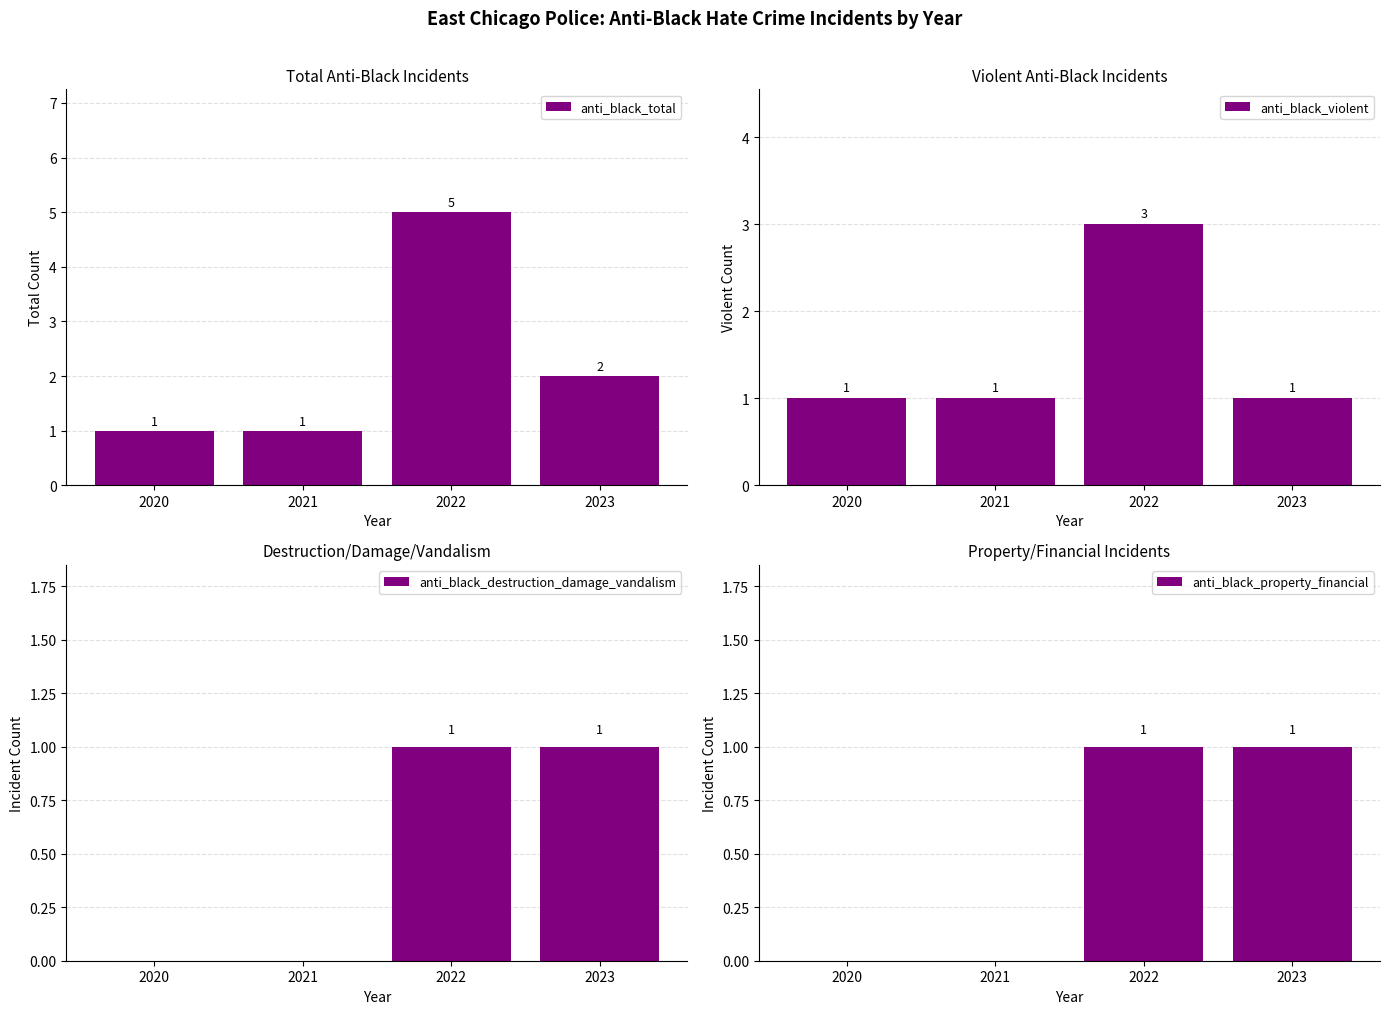

What is the sum of all anti_black_property_financial values?

2